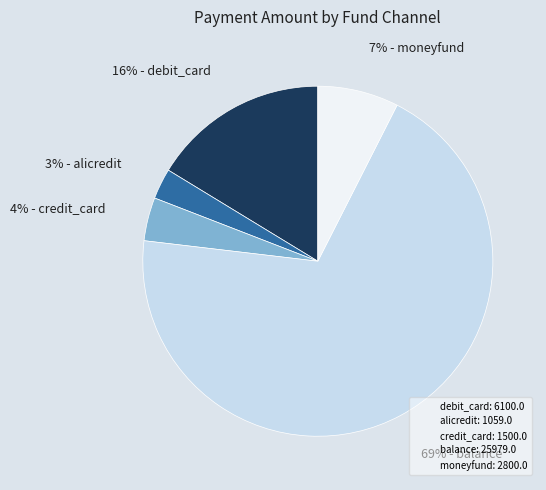

Do credit_card: 1500.0 and alicredit: 1059.0 together represent more than half of the pie?

No